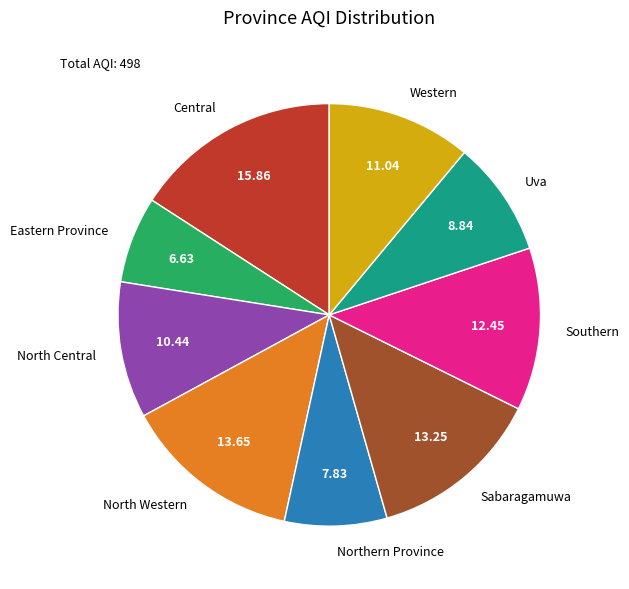

What is the ratio of the value at Sabaragamuwa to the value at Southern?

1.1